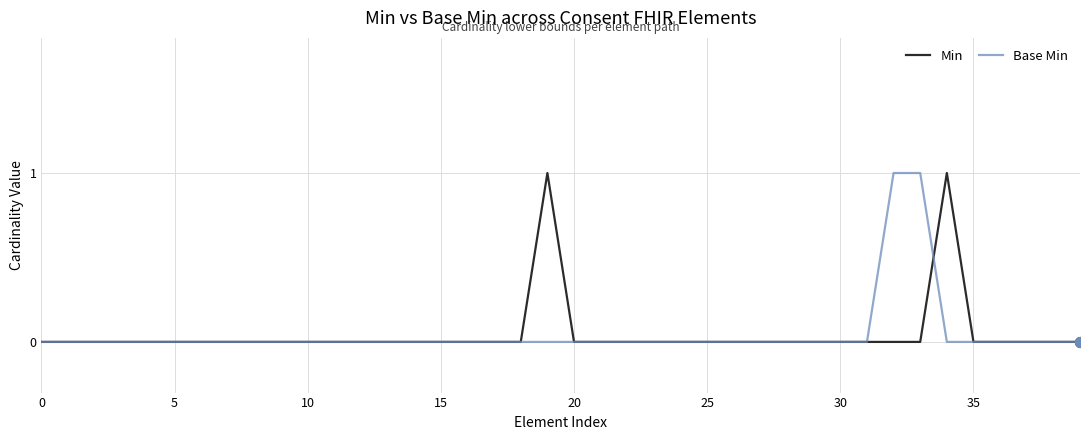

At how many categories does at least one series exceed 0?

4